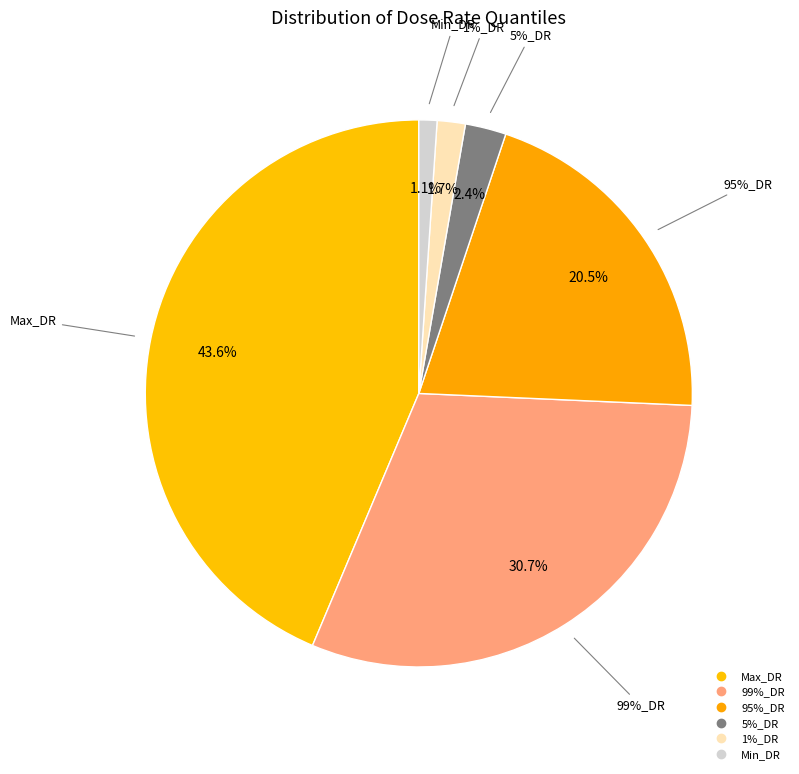

What portion of the pie excludes Max_DR?

56.4%